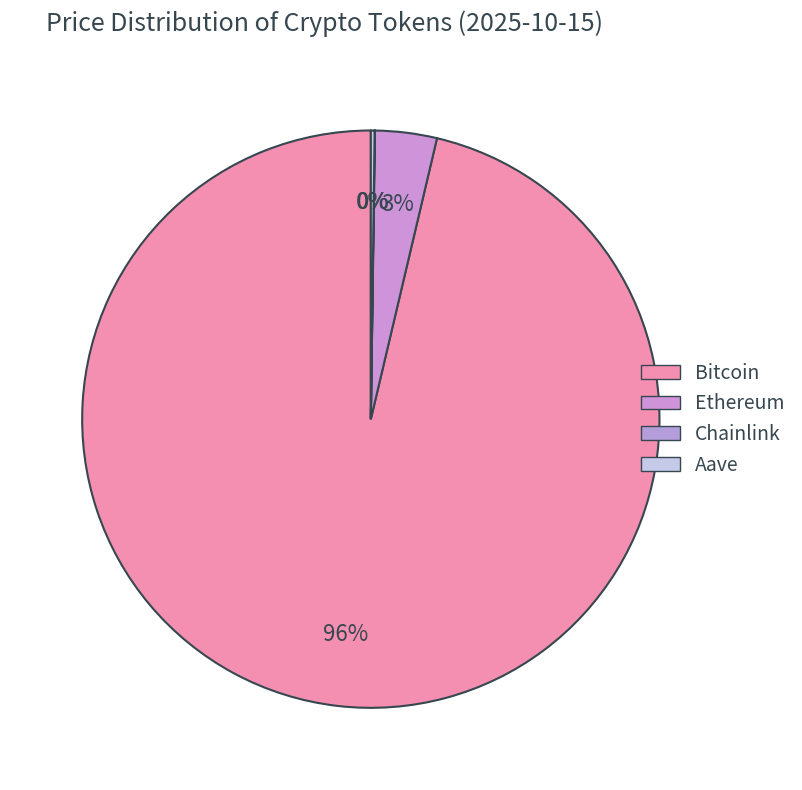

True or false: Bitcoin accounts for 96% of the total.

True